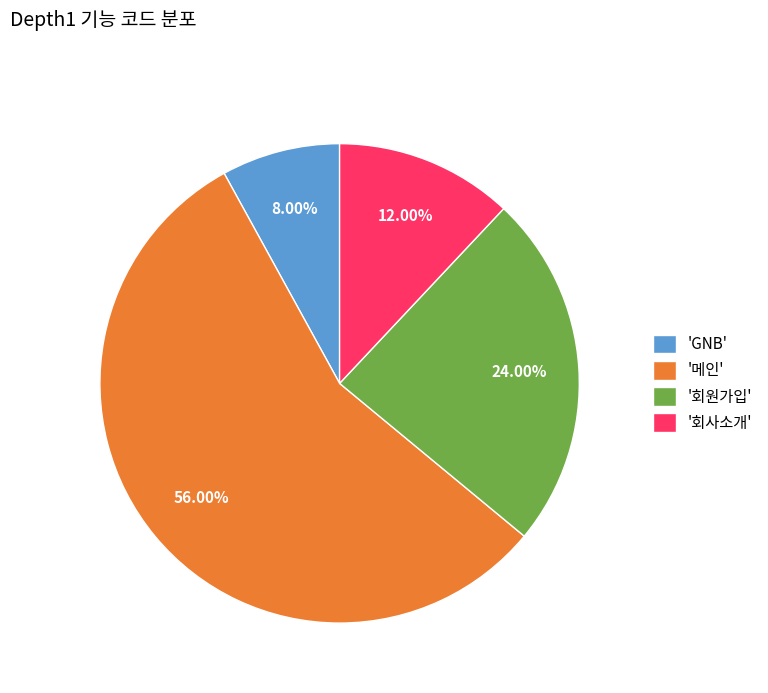

Does any single category account for the majority?

Yes